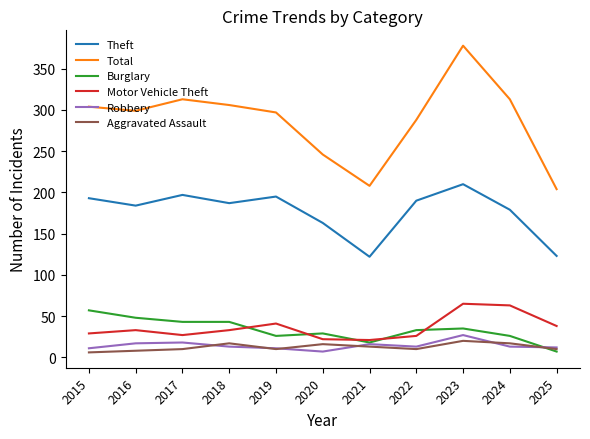

Does the chart display data point markers on the line(s)?

No